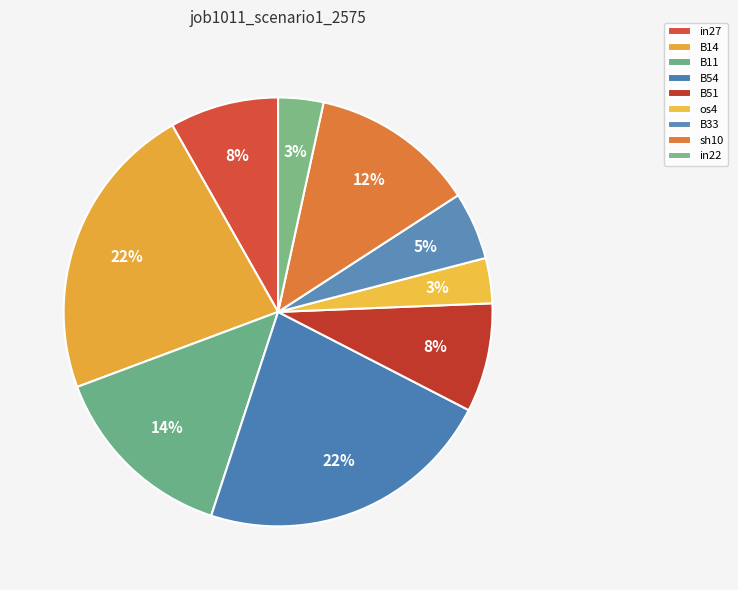

Do os4 and B14 together represent more than half of the pie?

No